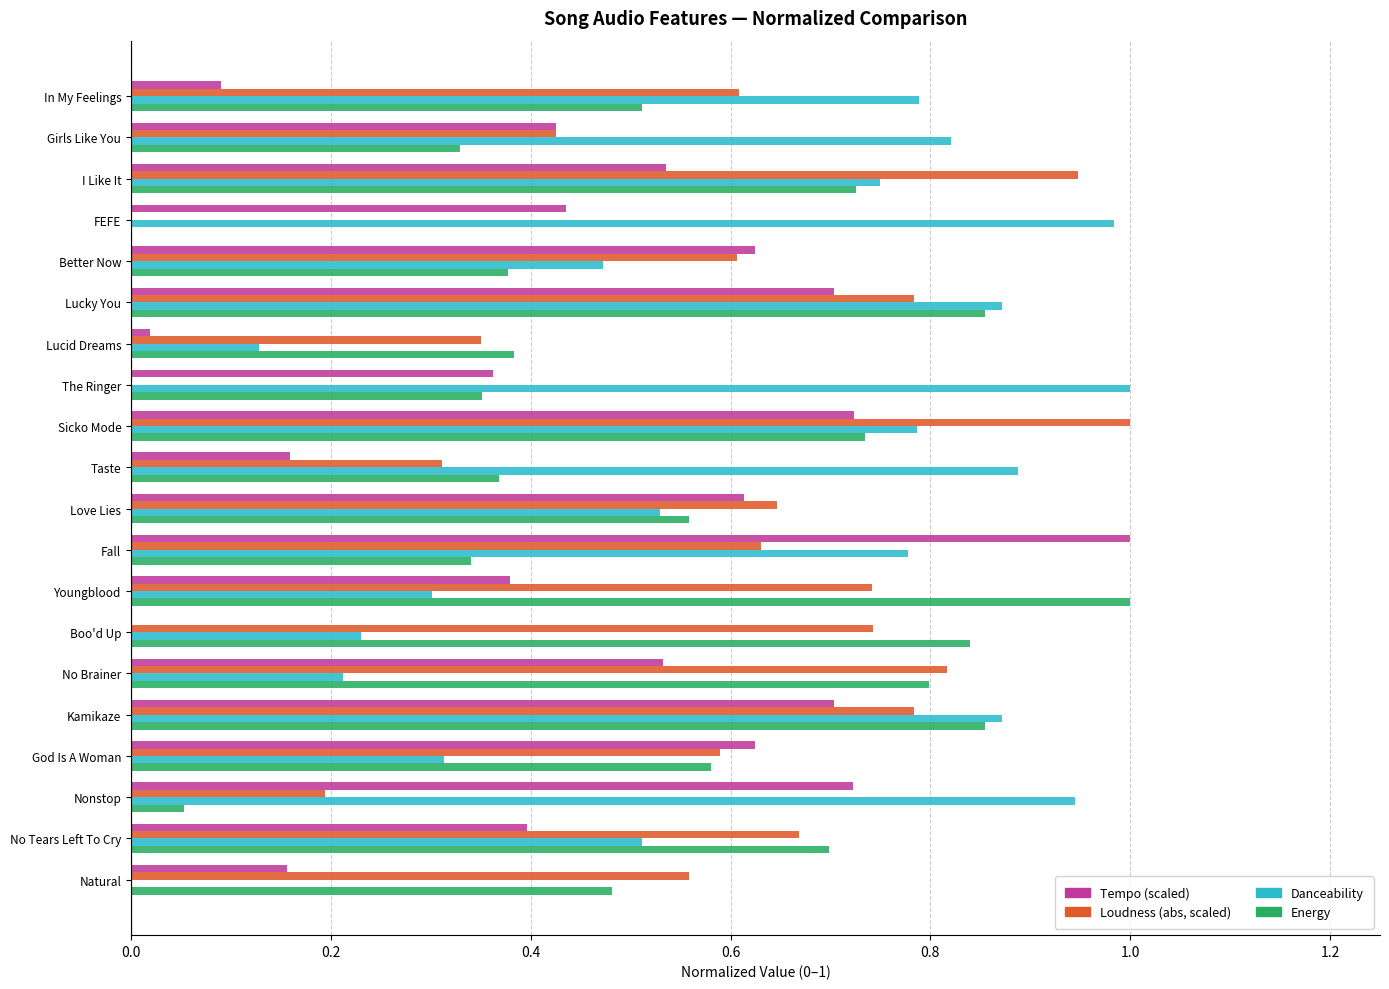

Which series changed the most between FEFE and Sicko Mode?

Loudness (abs, scaled)